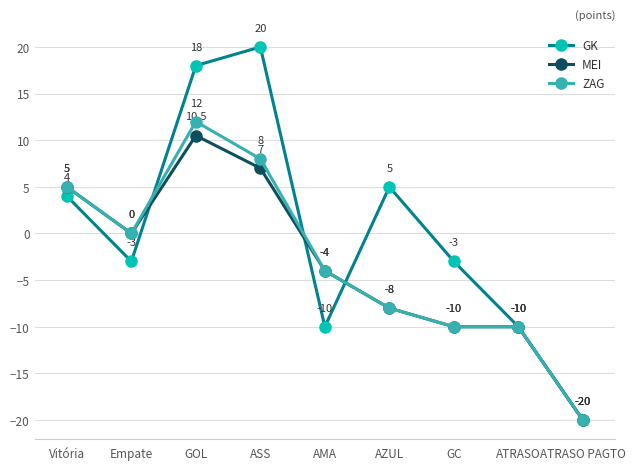

What is the sum of the GK values at Vitória and AMA?

-6.0